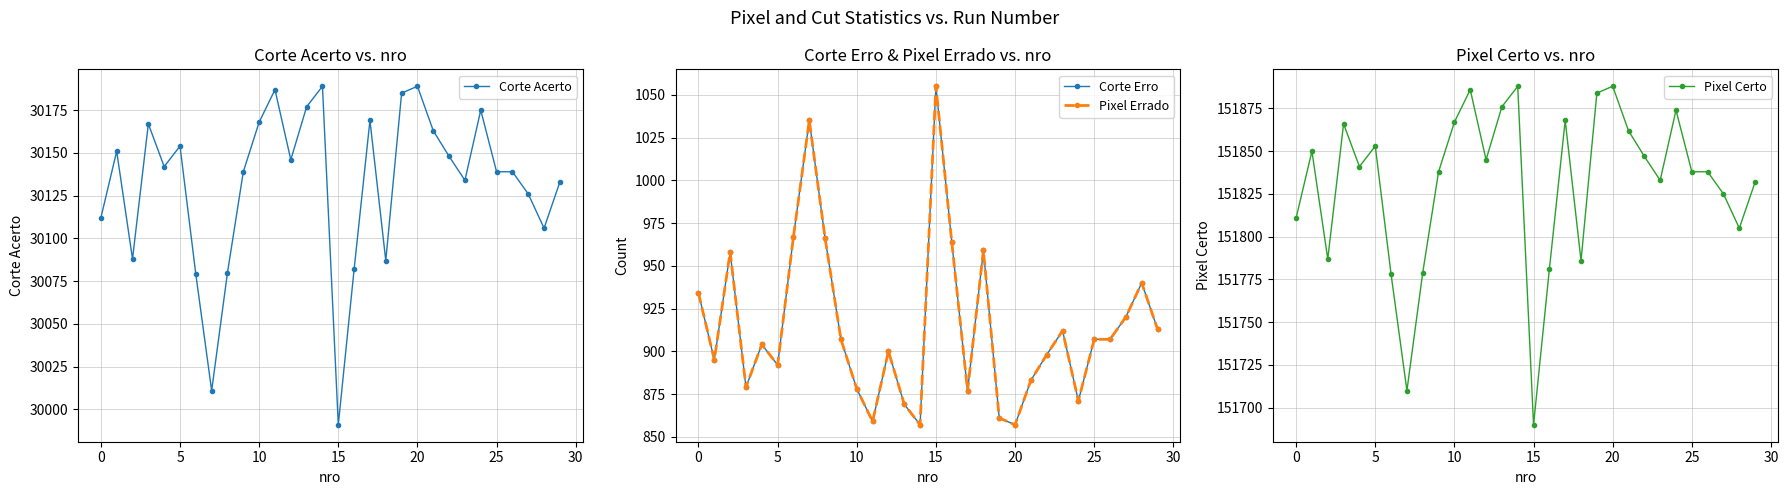

True or false: Corte Erro and Pixel Errado intersect in this chart.

False